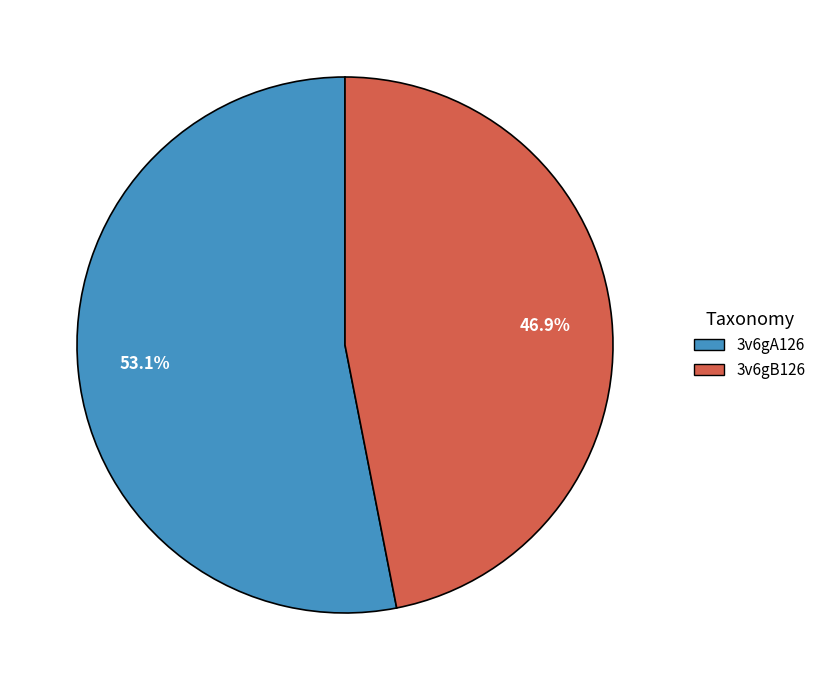

Combined, what portion of the pie is 3v6gB126 and 3v6gA126?

100.0%